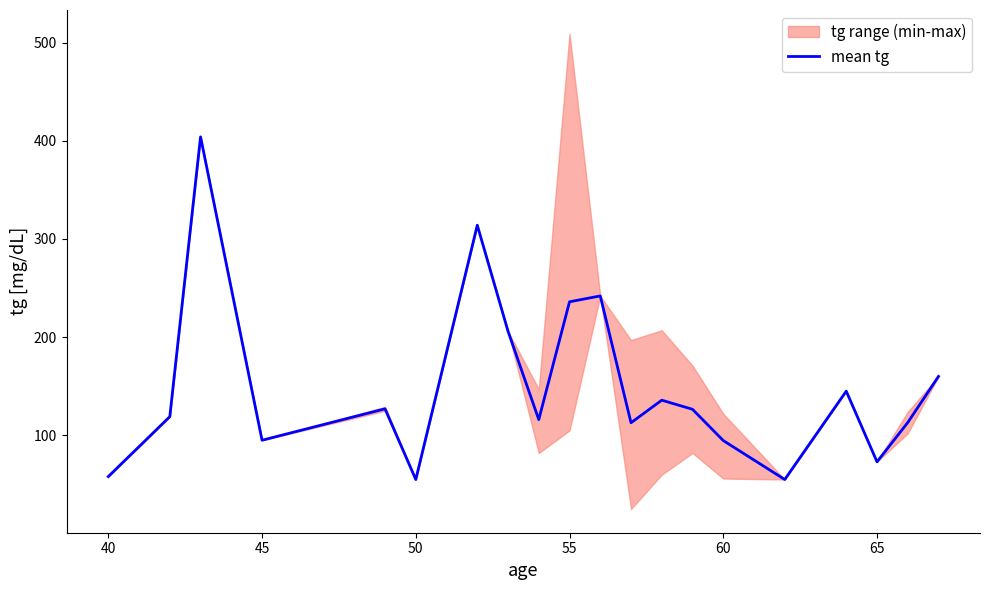

Reading left to right, extract all data points from this chart.

58.0	119.0	404.0	95.0	127.0	55.0	314.0	206.0	116.0	236.0	242.0	112.8	135.8	126.5	94.7	55.0	145.0	73.0	113.0	160.0